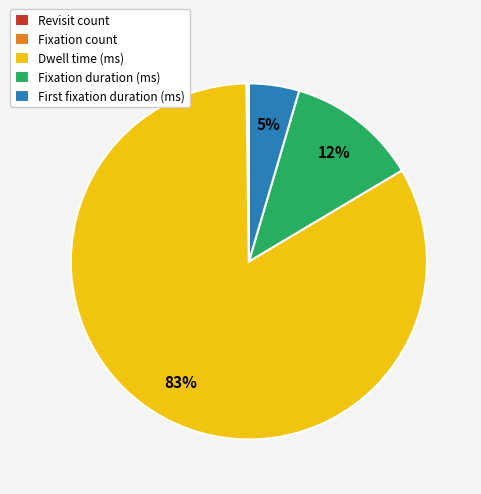

What percentage is the Fixation duration (ms) slice, to the nearest percent?

12%